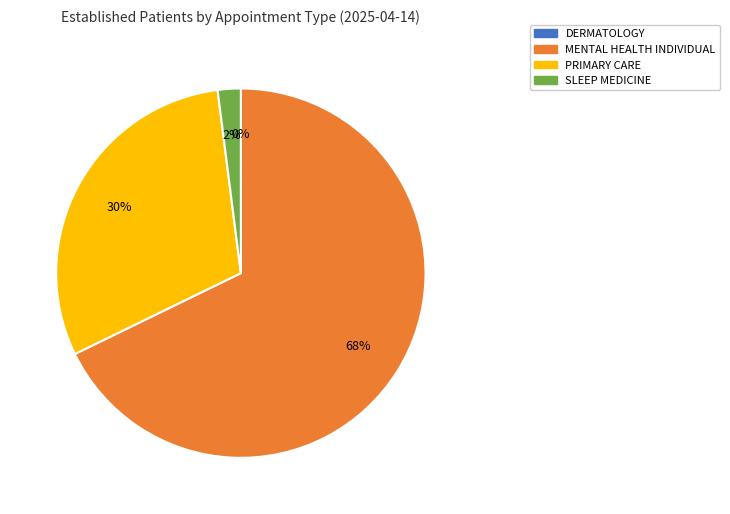

Which has a higher value, PRIMARY CARE or DERMATOLOGY?

PRIMARY CARE